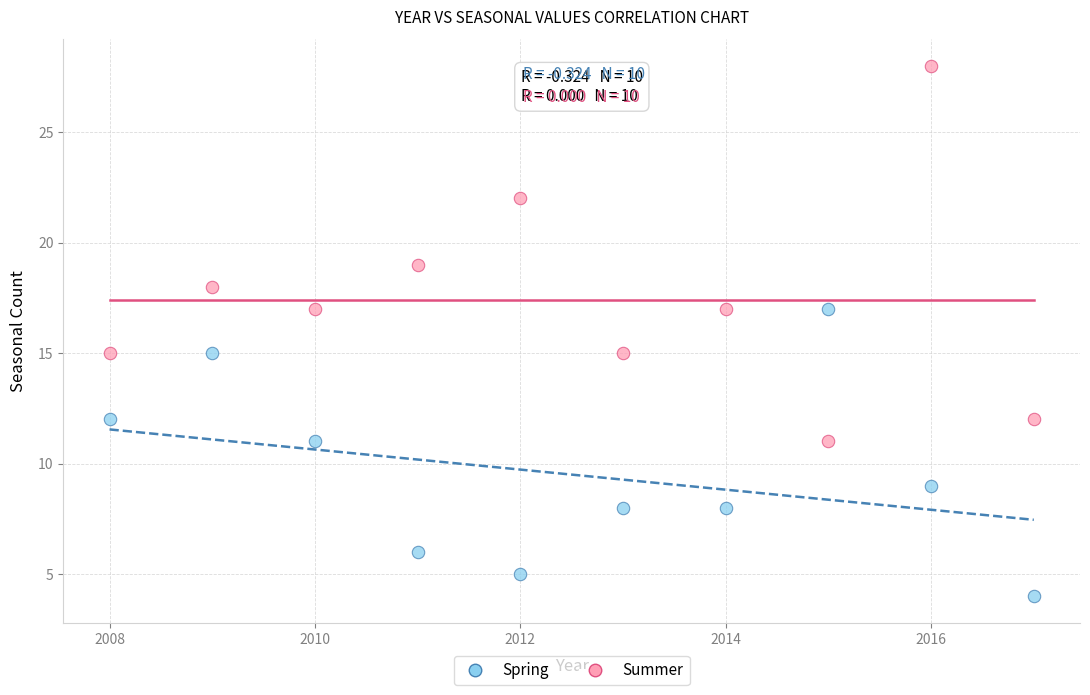

Which series reaches the minimum Y coordinate?

Spring